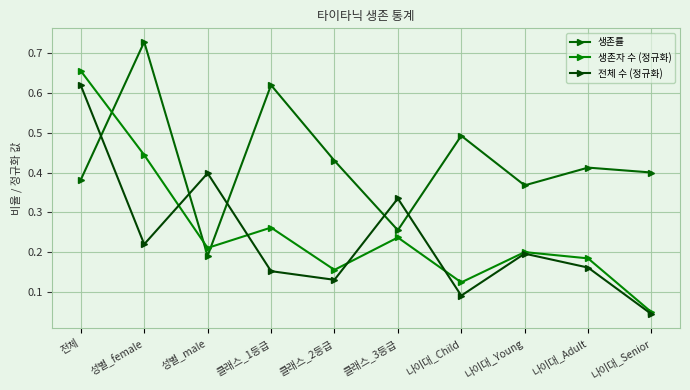

What is the total value across all series at 나이대_Young?

0.8